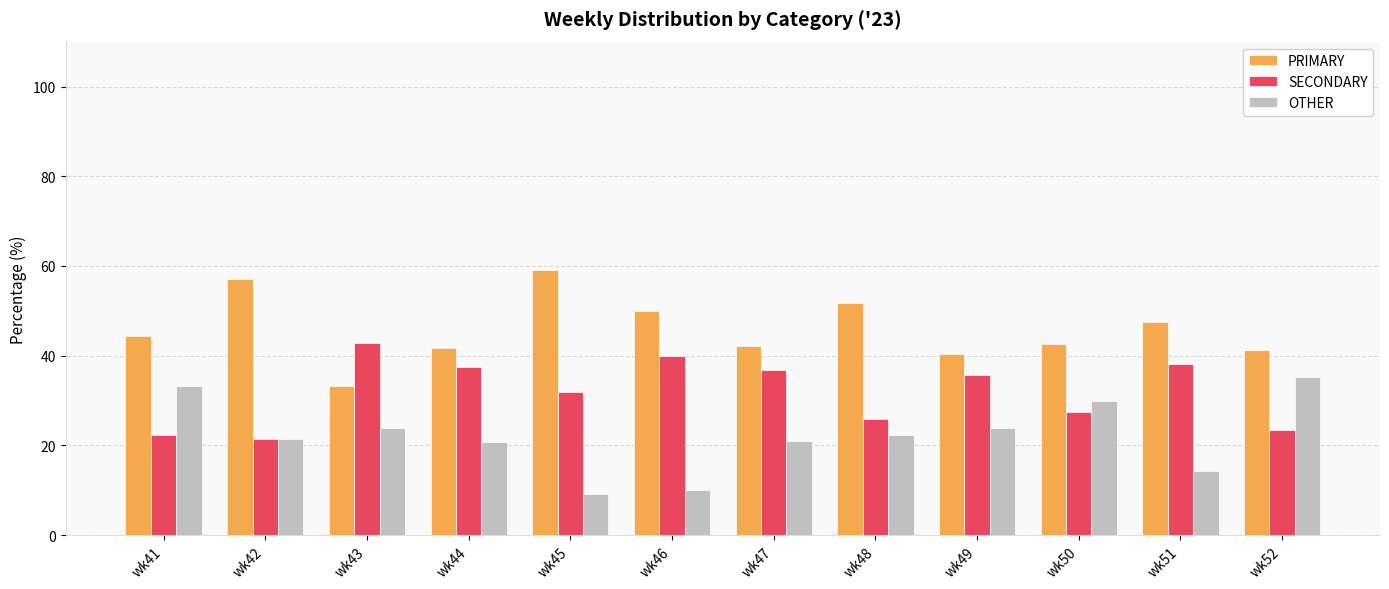

Which series has the largest total across all categories?

PRIMARY